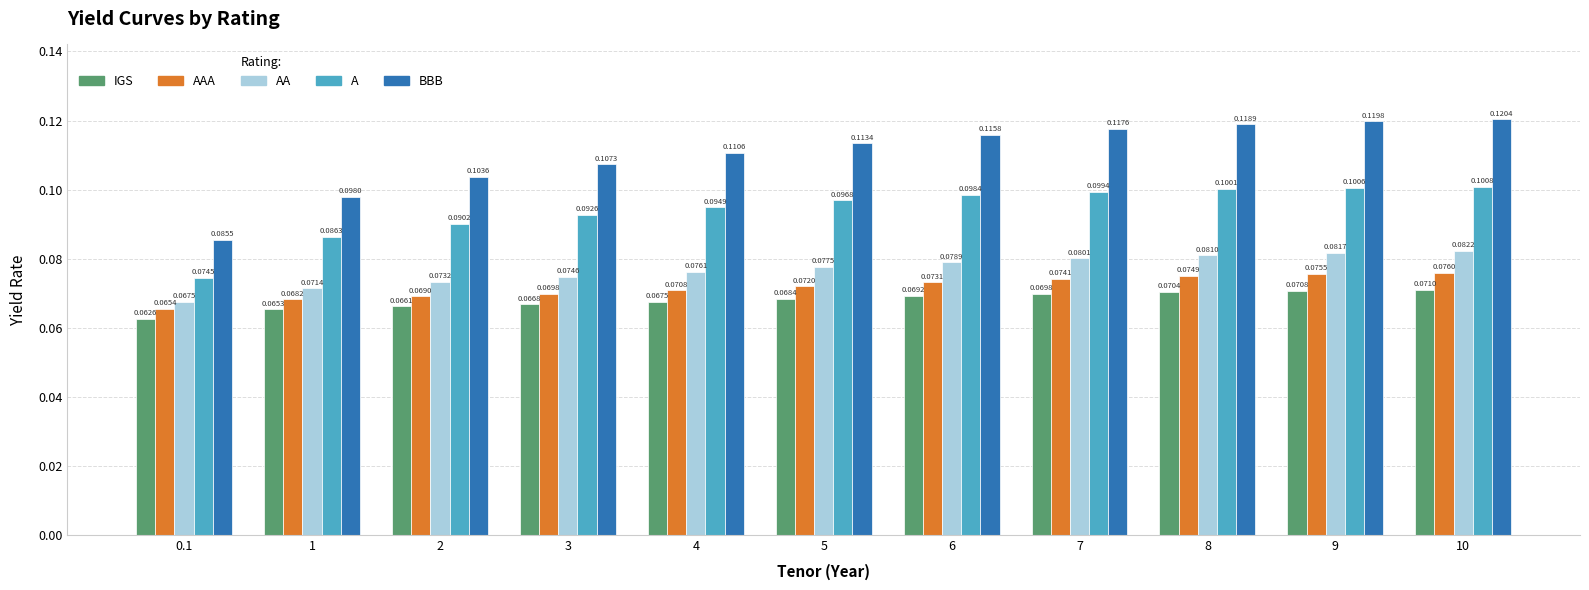

At how many categories does at least one series exceed 0?

11